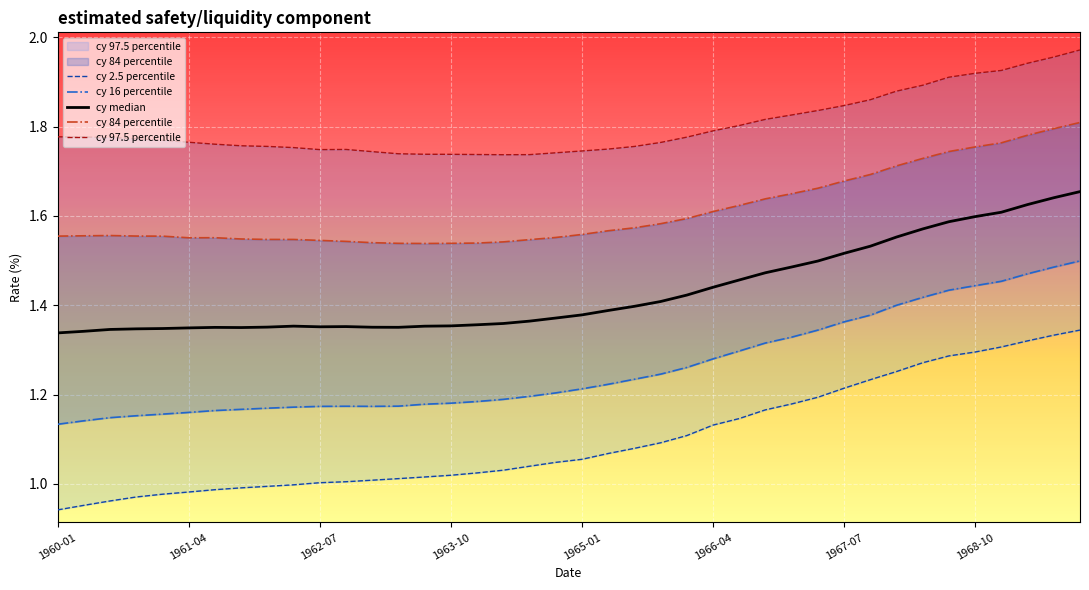

True or false: cy 16 percentile and cy median cross at least once.

False